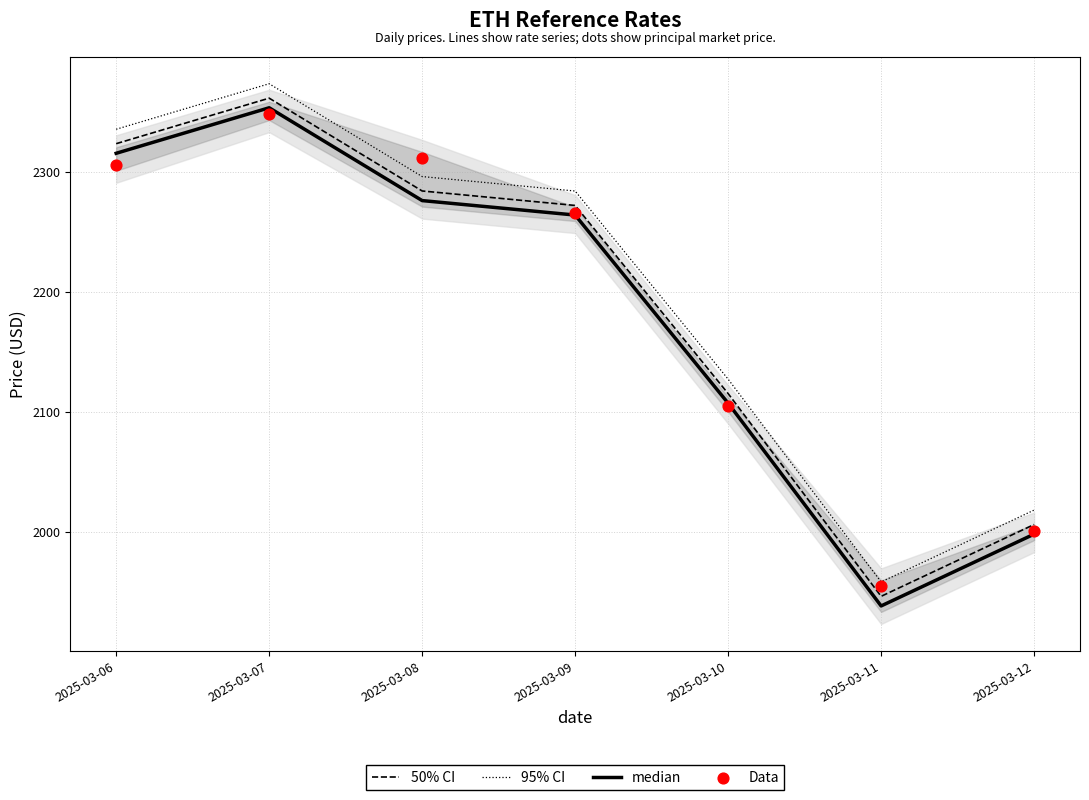

At which category is the sum across all series the highest?

2025-03-07